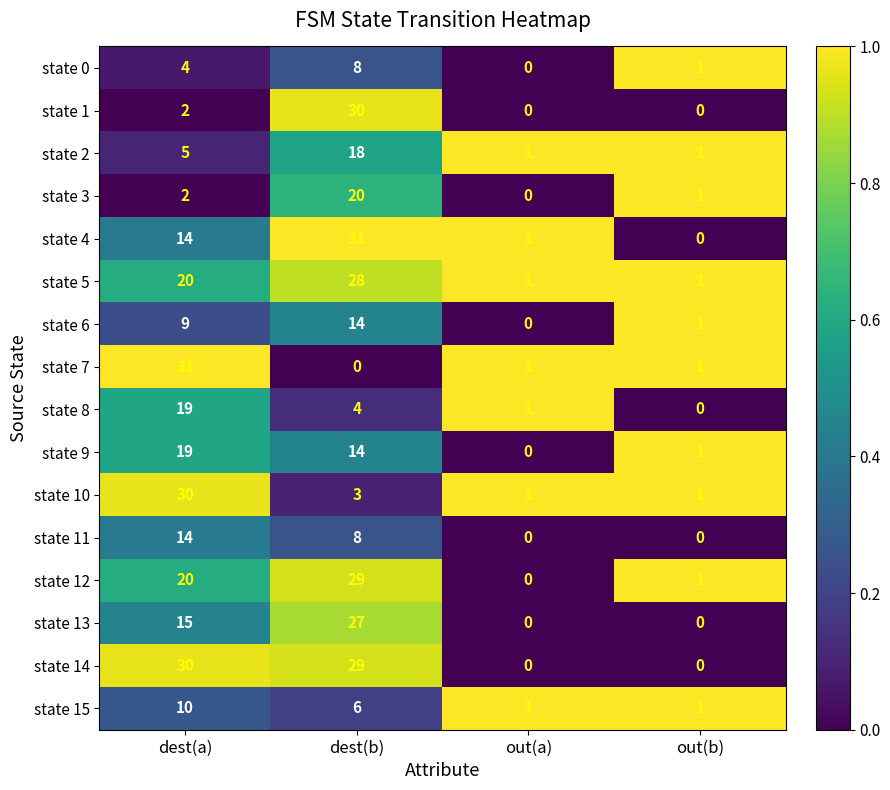

What is the difference between the maximum and minimum values in the state 6 series?

14